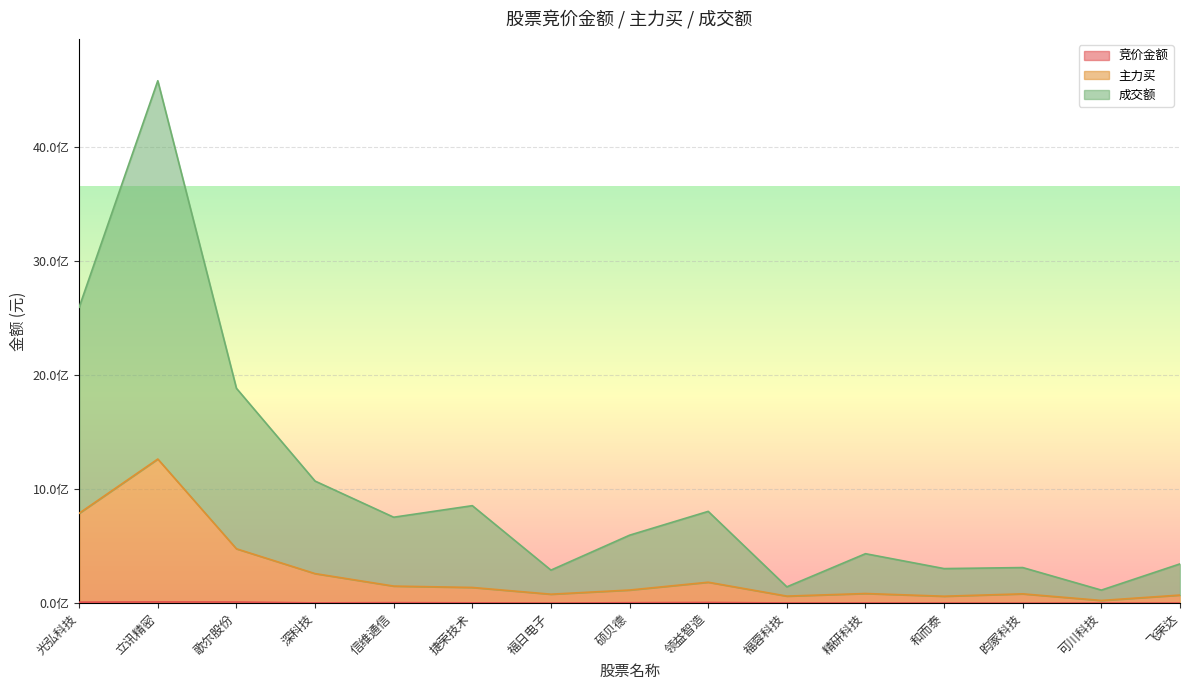

What is the maximum value shown in the chart?

4580401186